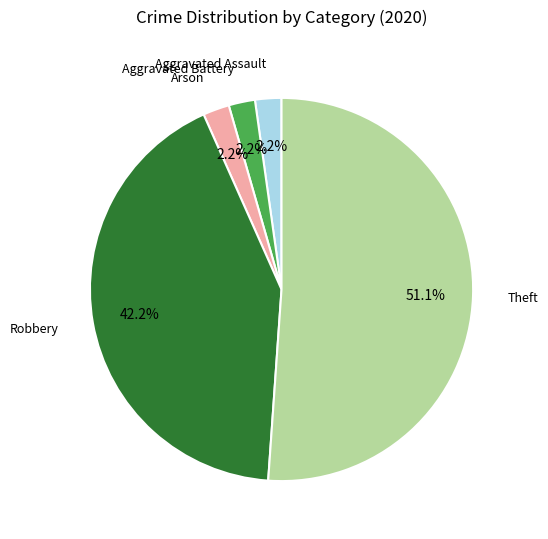

Count the number of slices in the pie.

5